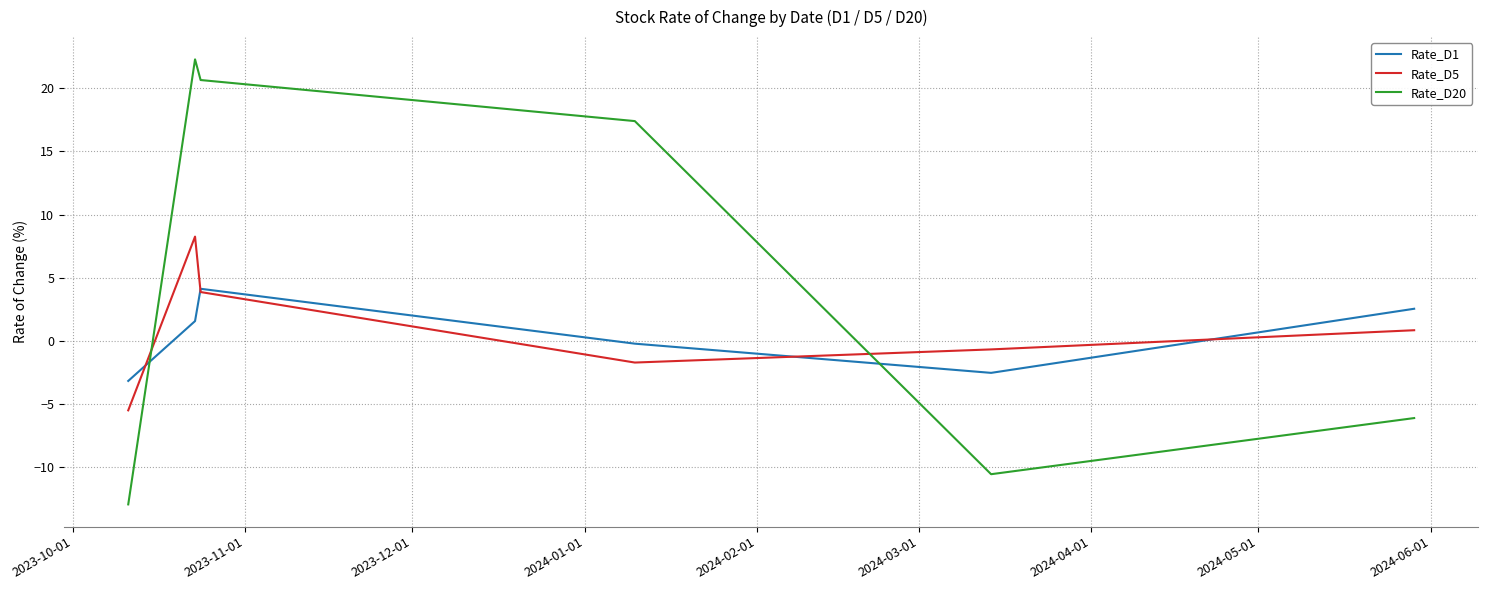

Which series has the largest total across all categories?

Rate_D20